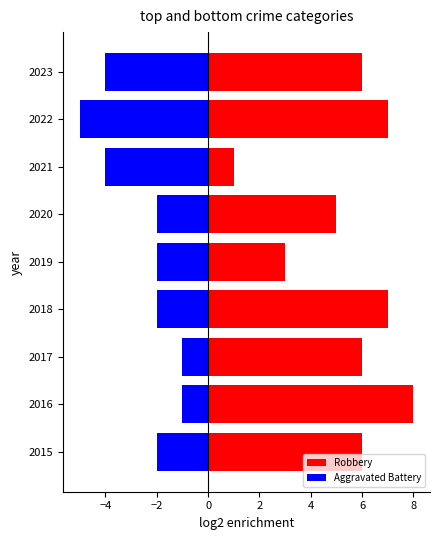

Rank the series by their maximum value, from highest to lowest.

Robbery, Aggravated Battery